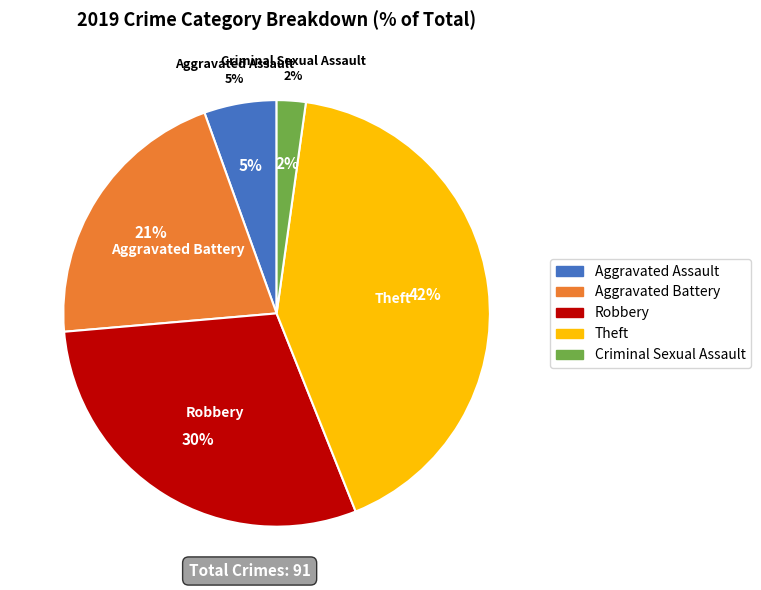

True or false: Robbery accounts for 30% of the total.

True